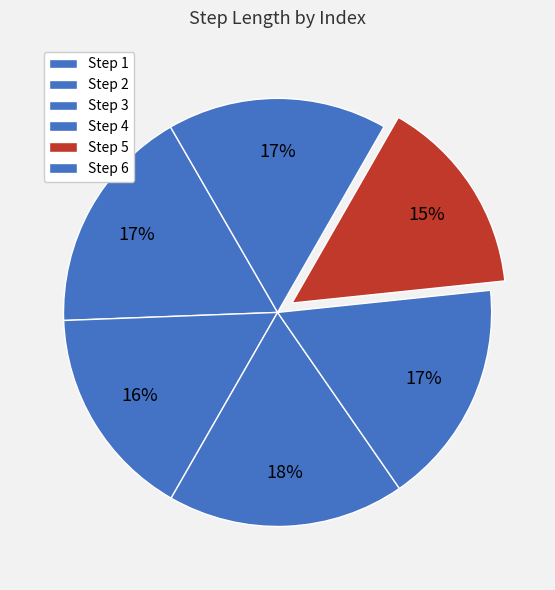

How many segments does this pie chart have?

6